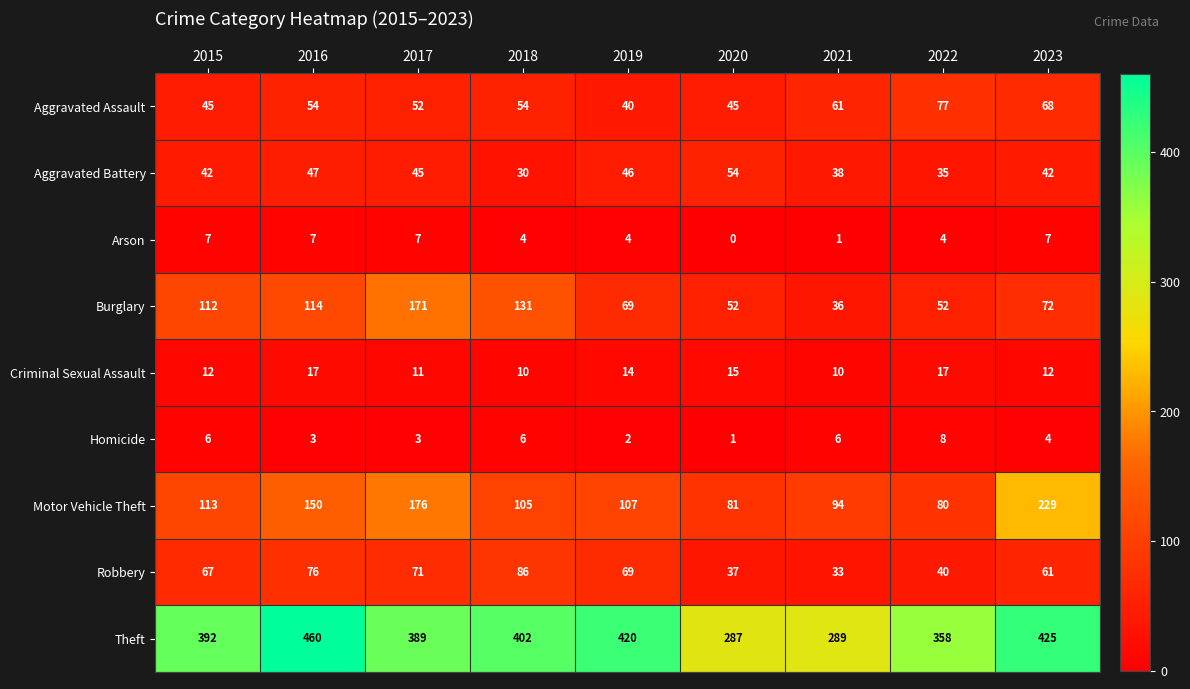

How many categories are shown in the chart?

9